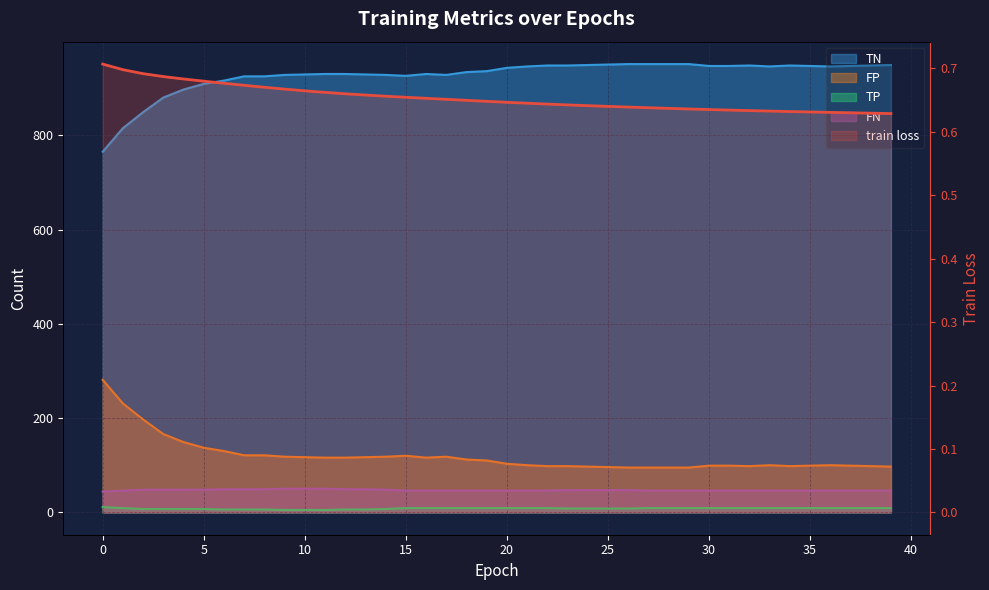

What is the maximum value shown in the chart?

951.0